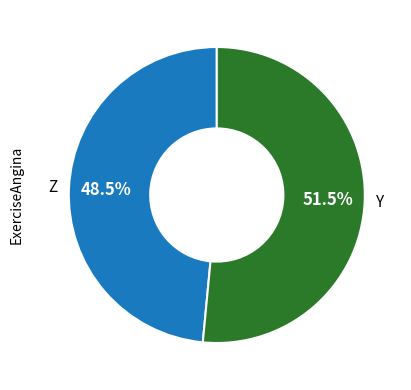

To the nearest percent, what is the difference between the largest and smallest slice percentages?

3%